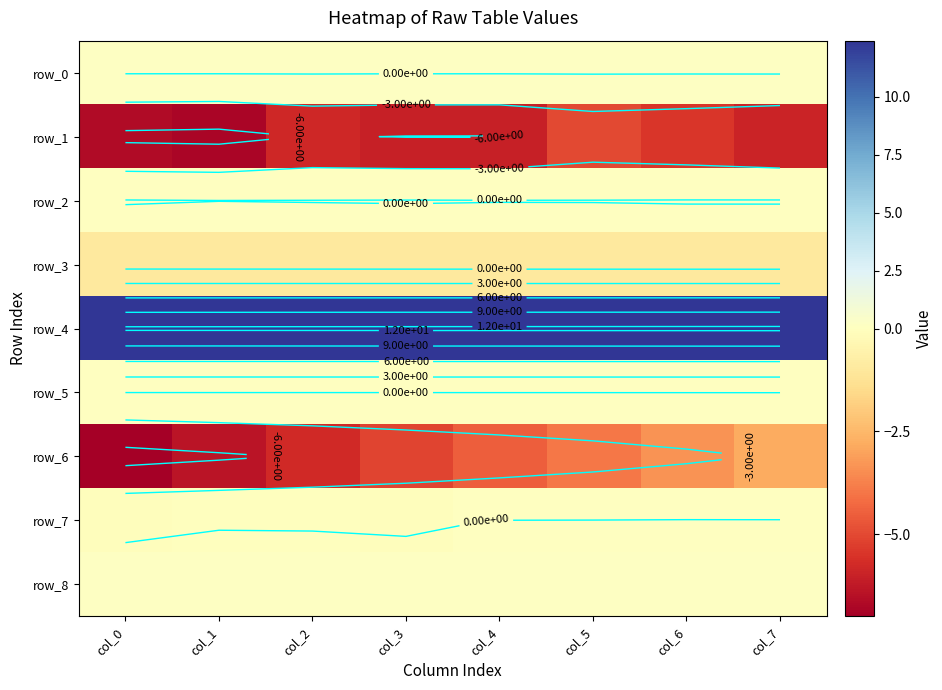

What is the sum of the row_2 values at col_5 and col_2?

0.1